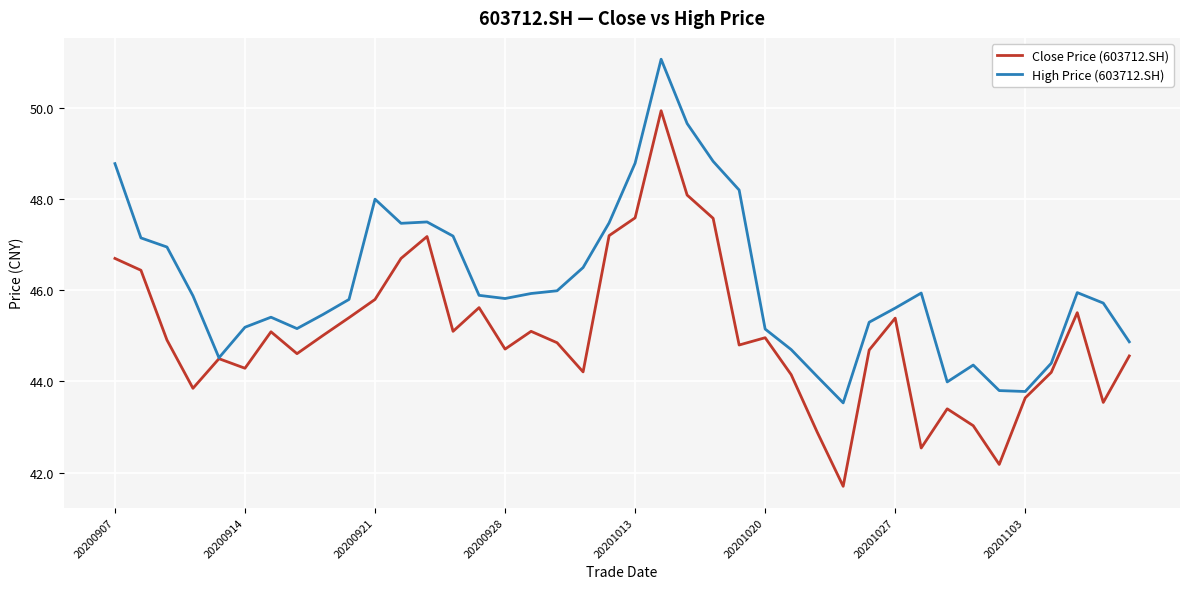

List the series in order of their overall mean, highest first.

High Price (603712.SH), Close Price (603712.SH)